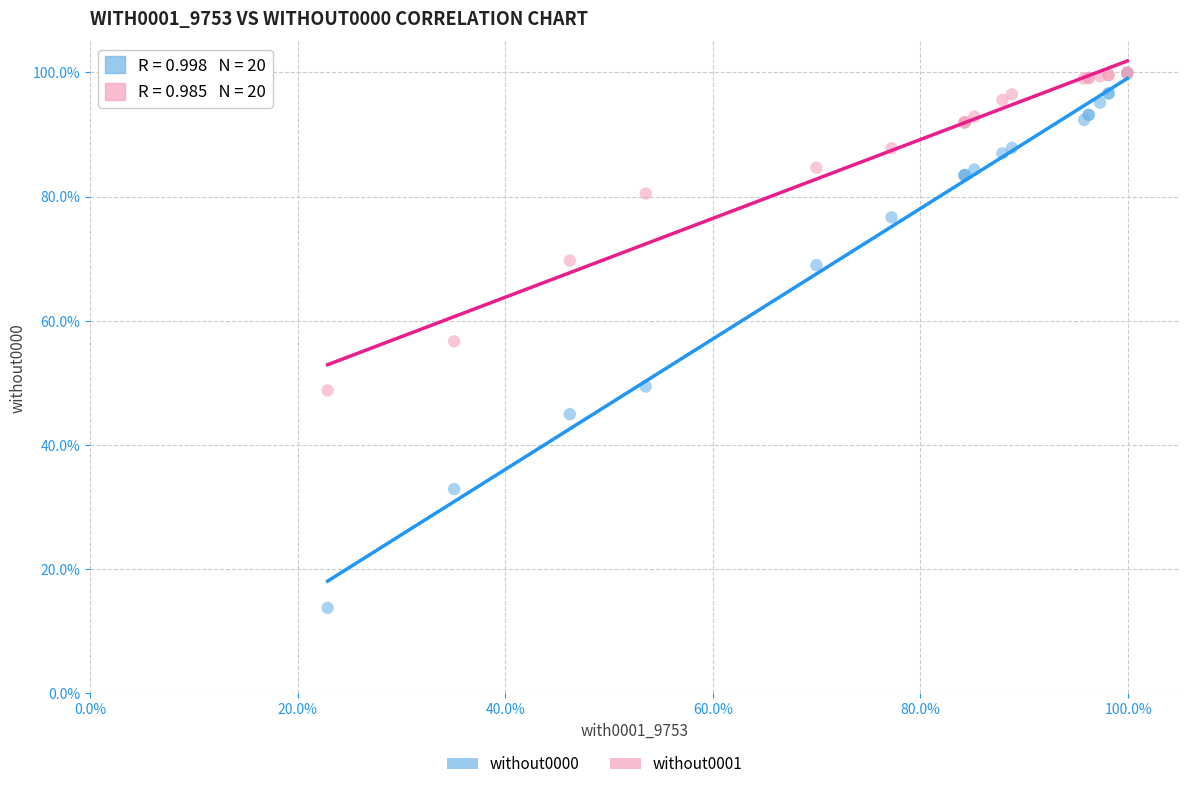

In the without0001 series, what Y value is closest to 74?

69.7